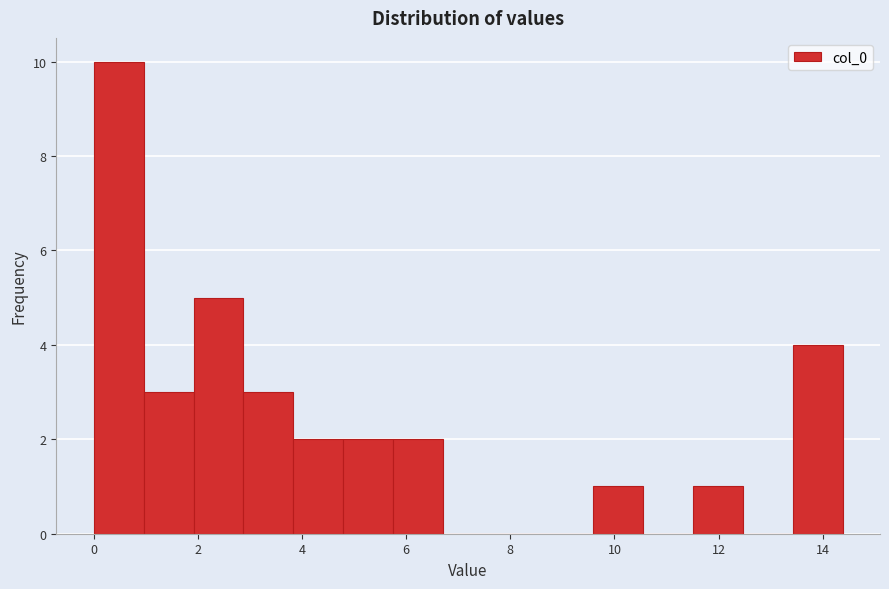

How tall is the bar that spans 2.8 to 3.8 on the x-axis? Neither the bar edges nor the heights are printed on the chart, so give them approximately, as read against the axes.

3